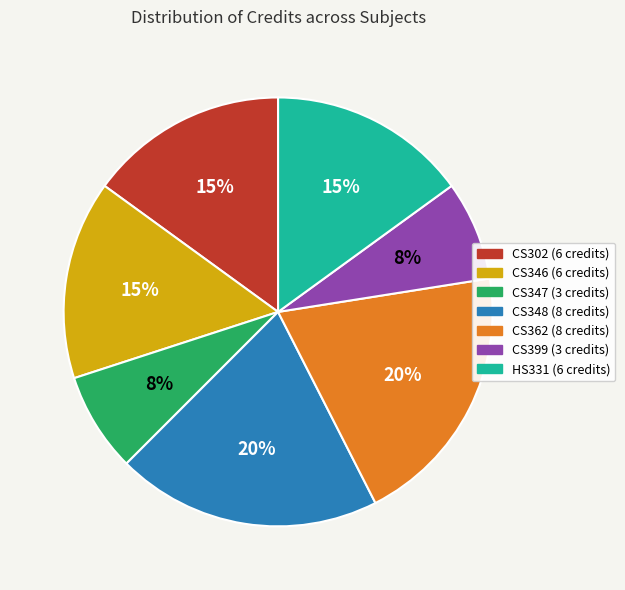

What percentage is the HS331 slice, to the nearest percent?

15%